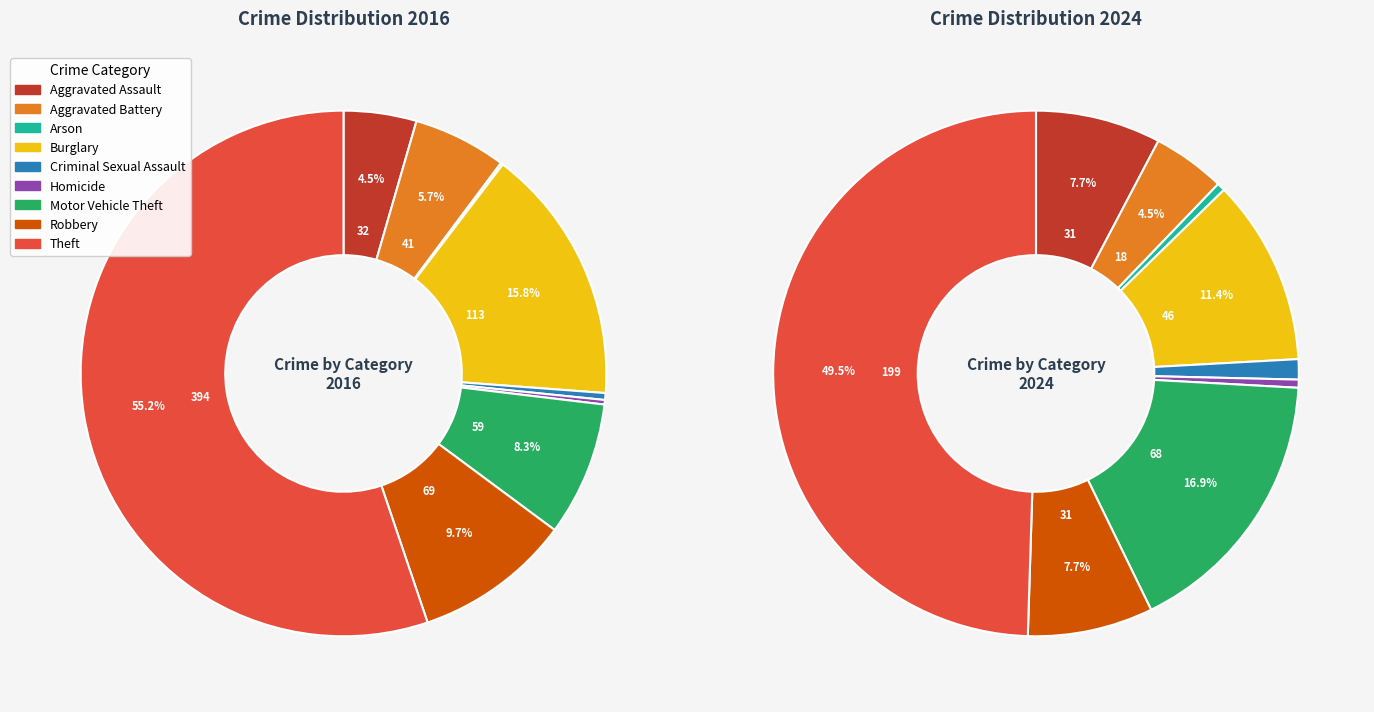

Count the number of slices in the pie.

9